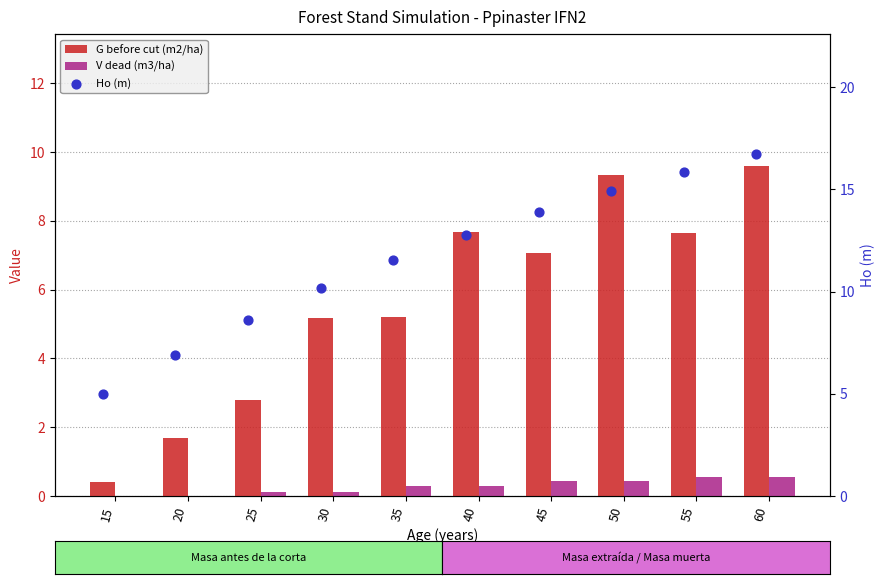

What are all the series names shown in the legend?

G before cut (m2/ha), V dead (m3/ha), Ho (m)